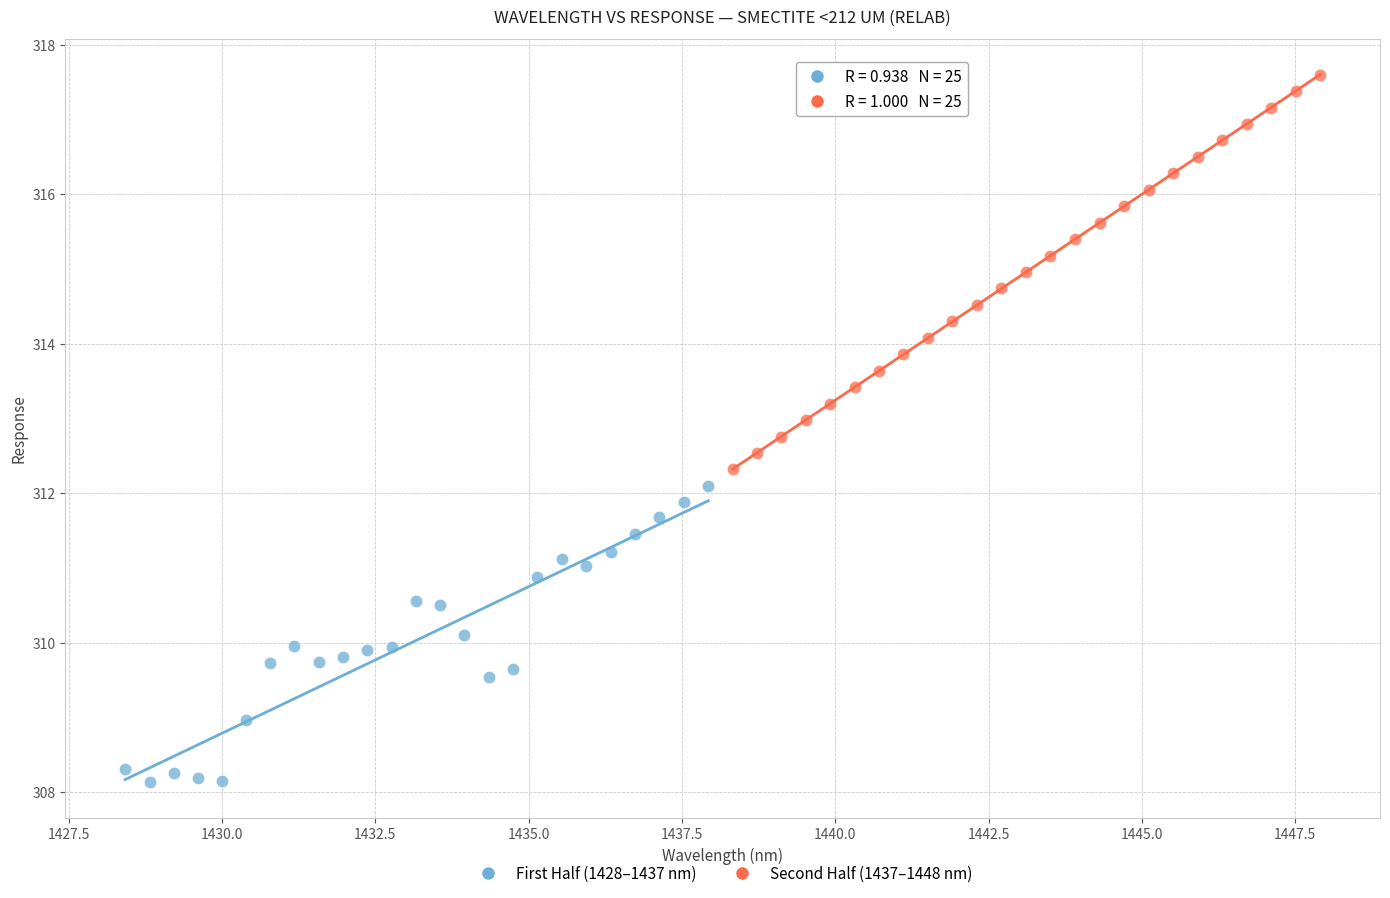

What are all the series names shown in the legend?

First Half (1428–1437 nm), Second Half (1437–1448 nm)